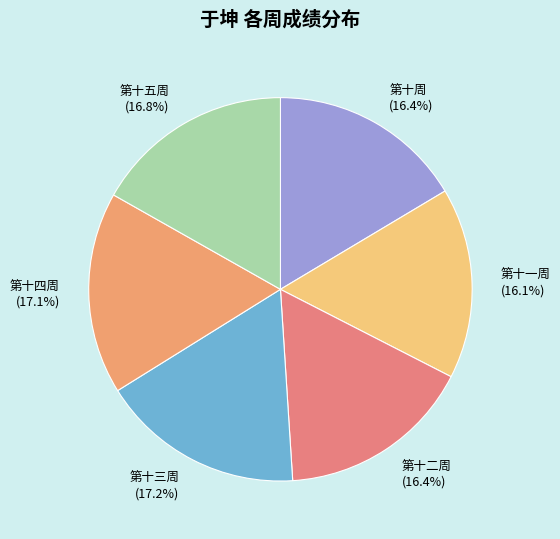

Between 第十二周 and 第十三周, which is larger?

第十三周